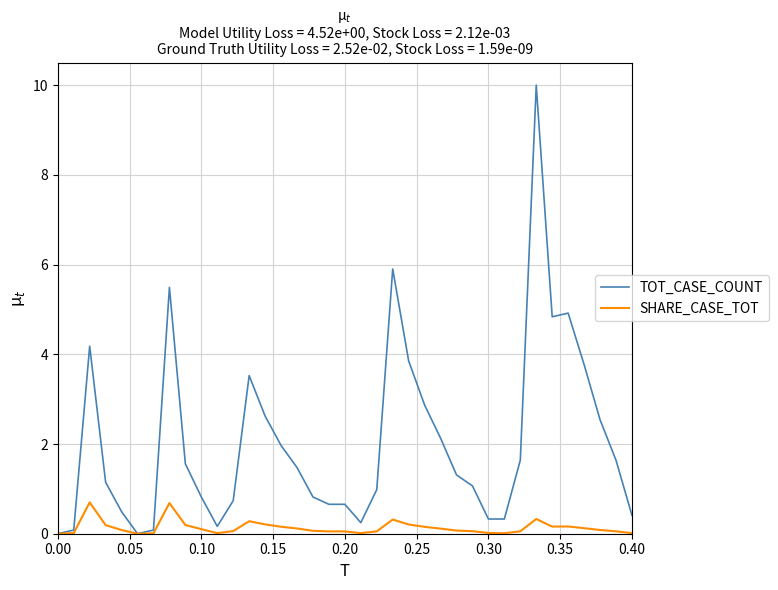

Rank the series by their maximum value, from highest to lowest.

TOT_CASE_COUNT, SHARE_CASE_TOT